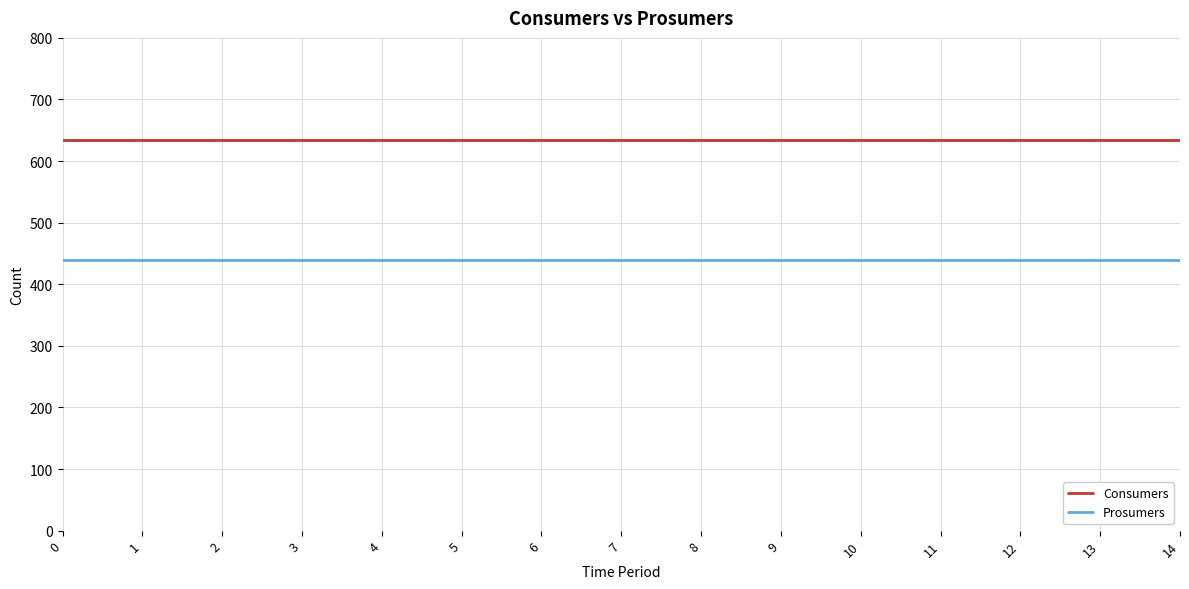

What is the total value across all series at 3?

1075